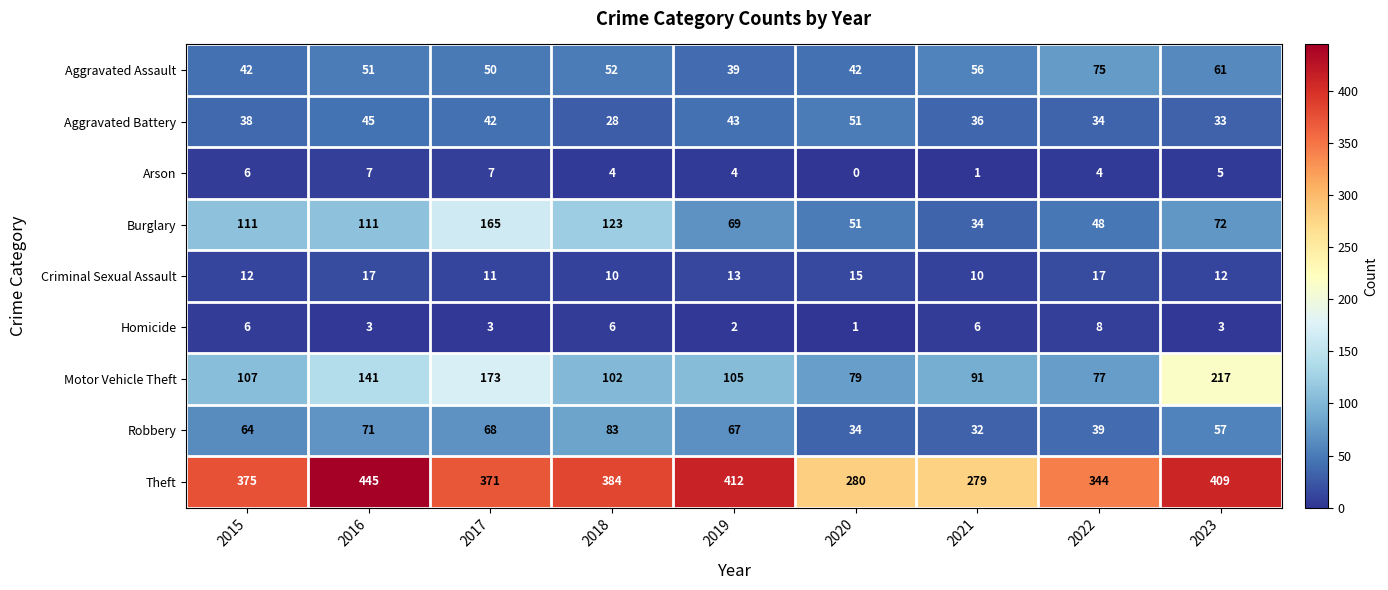

Read the Arson value at 2017.

7